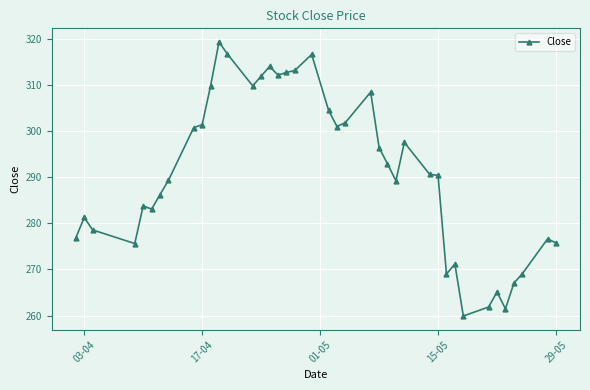

What is the difference between the maximum and second lowest values?

57.8